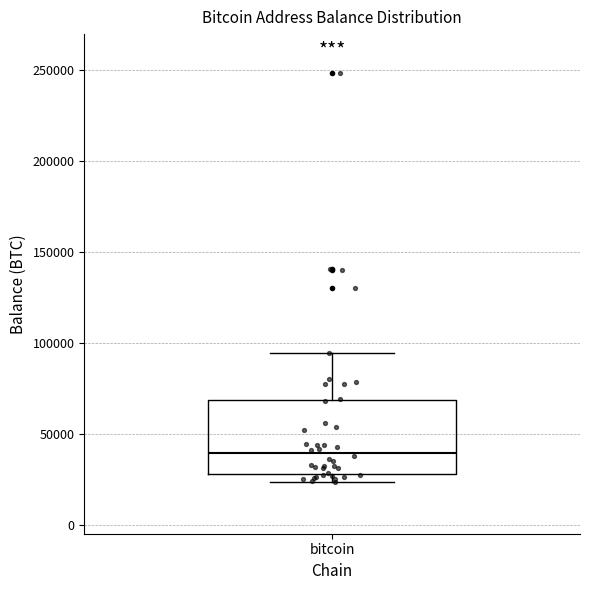

Transcribe this box plot: give where the median line is, the range the box spans, and where the two whiskers end, as read against the y-axis. The values are not printed on the chart, so give them approximately, as read against the axis.

median 40000, box 30000 to 70000, whiskers 25000 to 95000